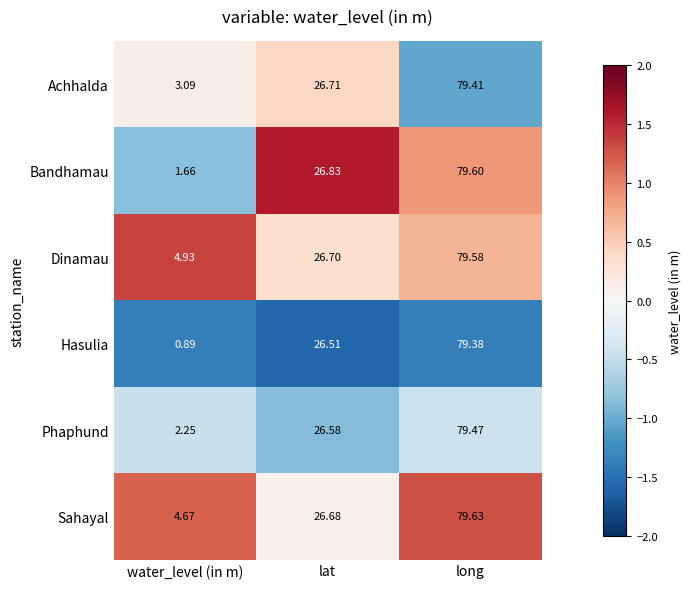

Between water_level (in m) and long, which series saw the biggest shift?

Hasulia